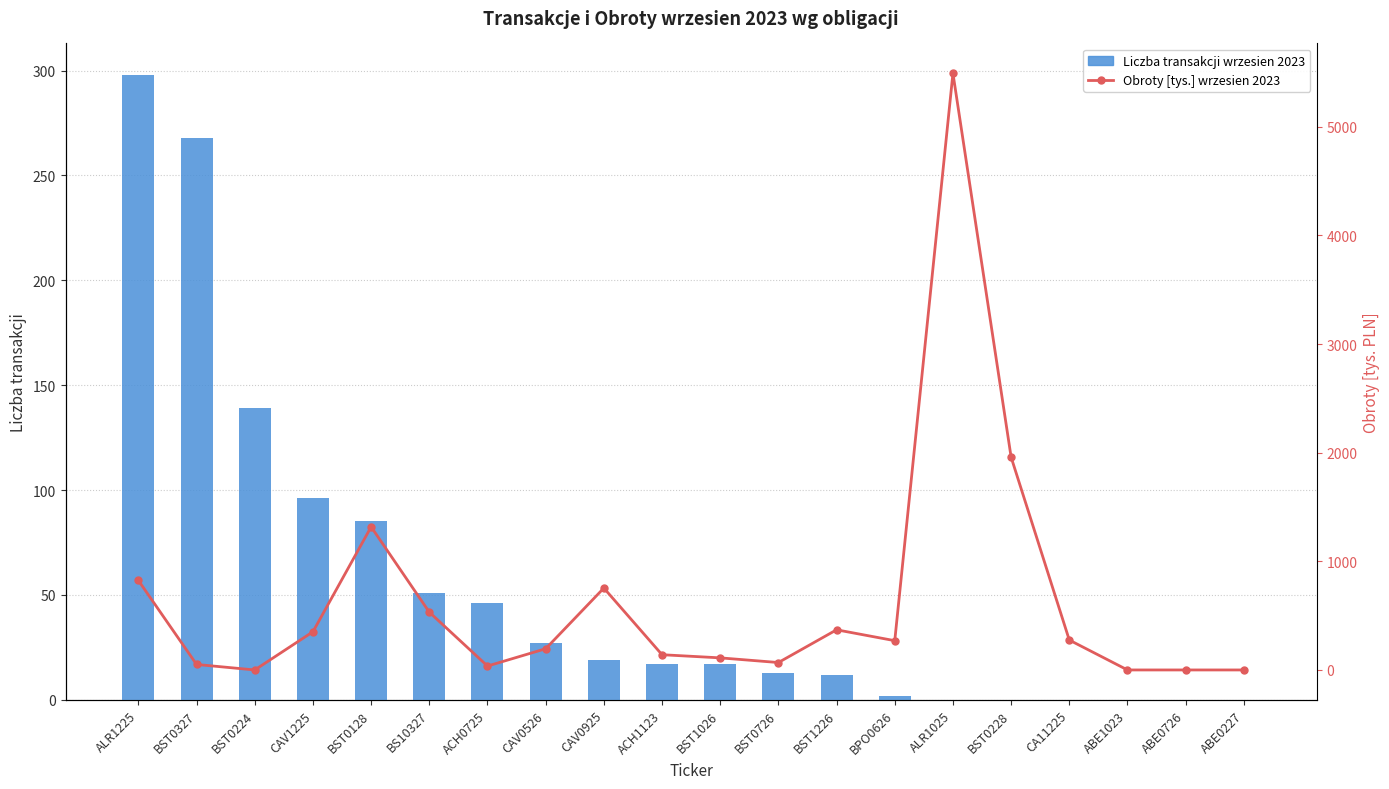

How many positive values does the Liczba transakcji wrzesien 2023 series have?

14